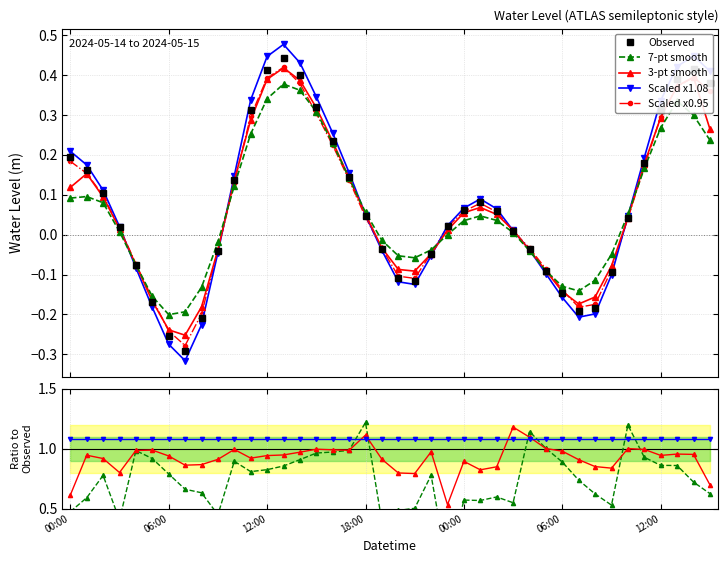

What position from the right is 2024-05-14 09:00?

31